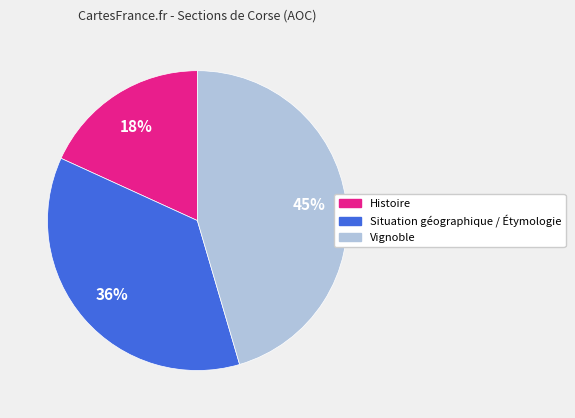

Which has a higher value, Vignoble or Histoire?

Vignoble